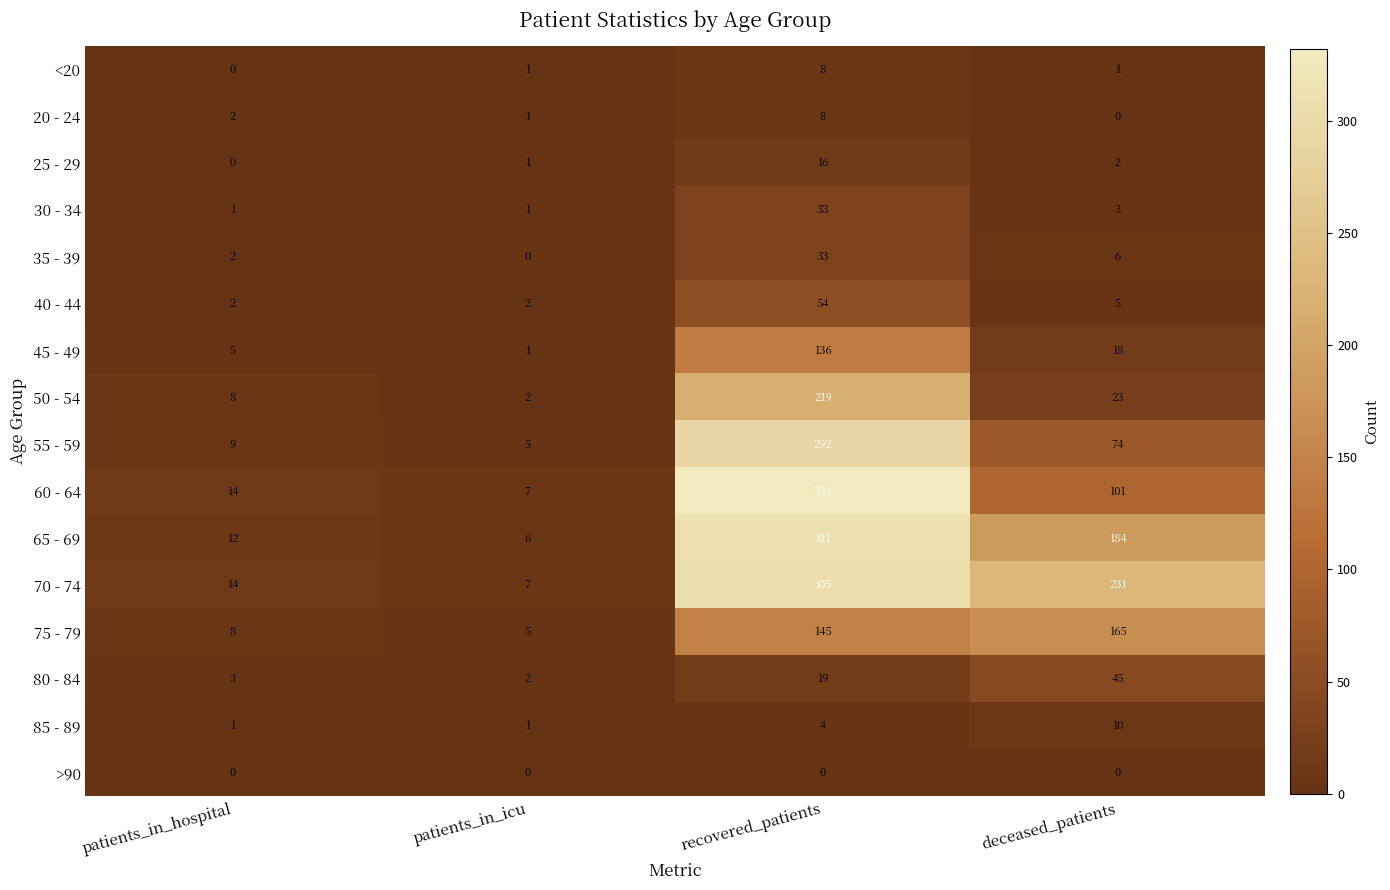

What is the spread (max minus min) of values at patients_in_icu?

7